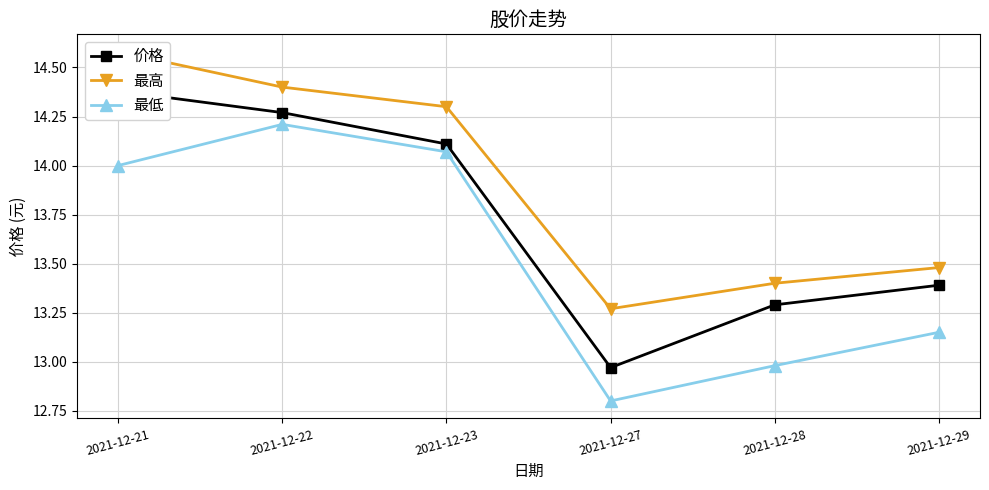

What is the maximum value shown in the chart?

14.6